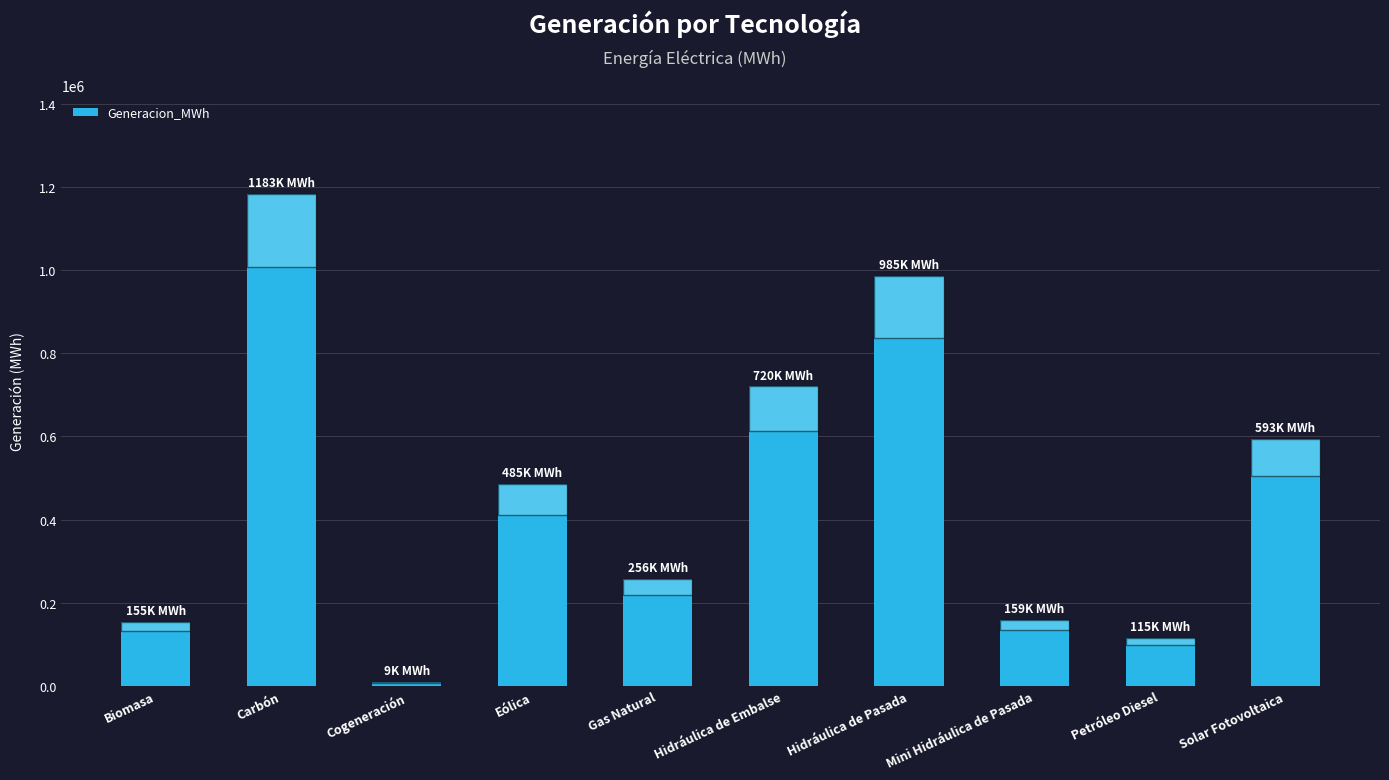

True or false: the data shows 1661224.6 at Carbón.

False